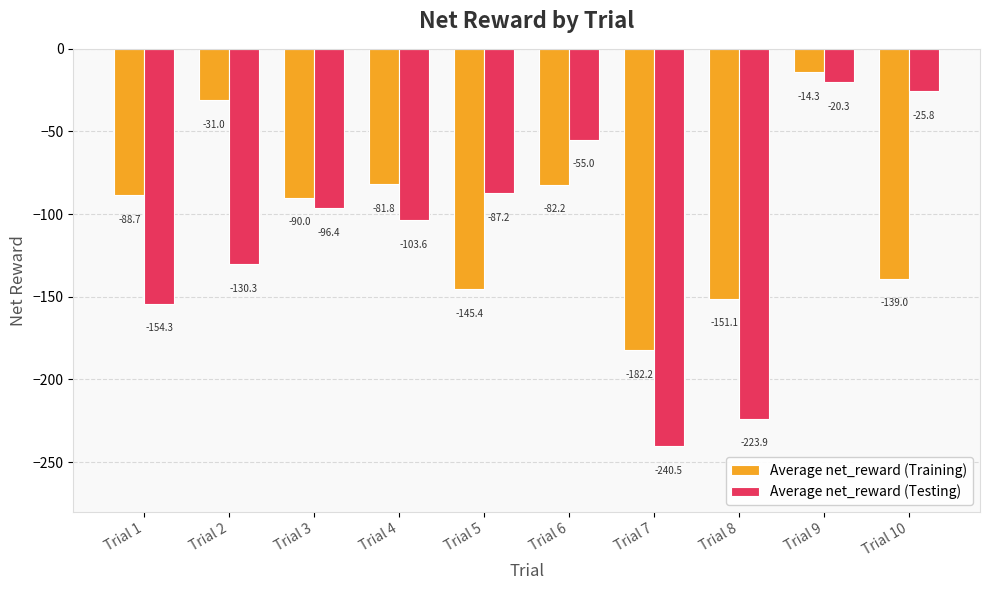

At which label is Average net_reward (Testing) closest to -130?

Trial 2